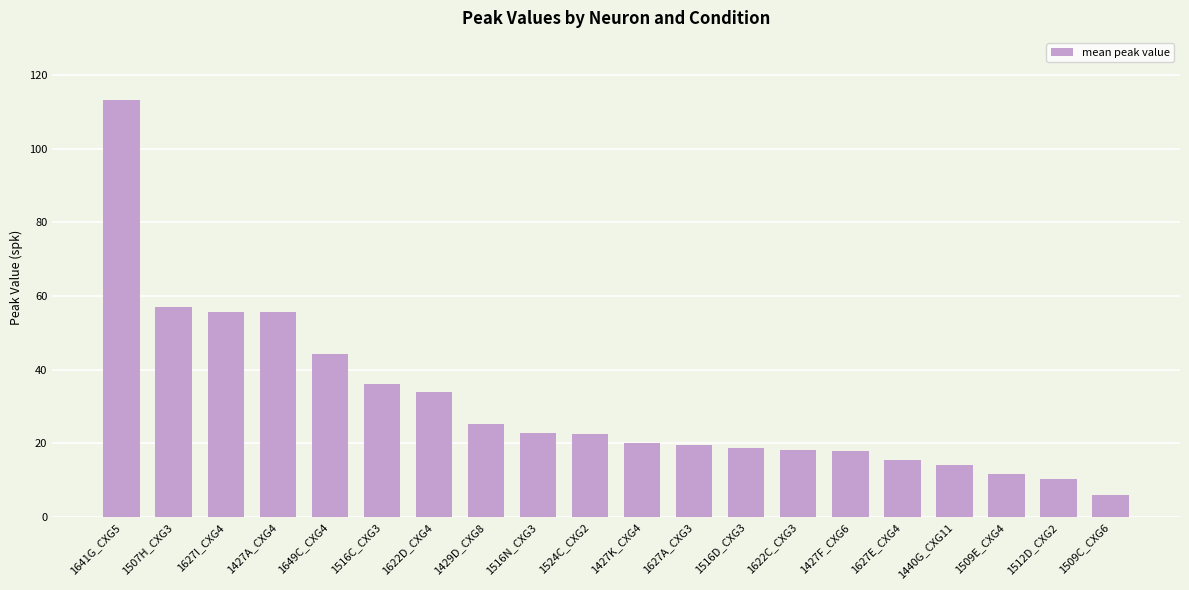

How many categories are shown in the chart?

20